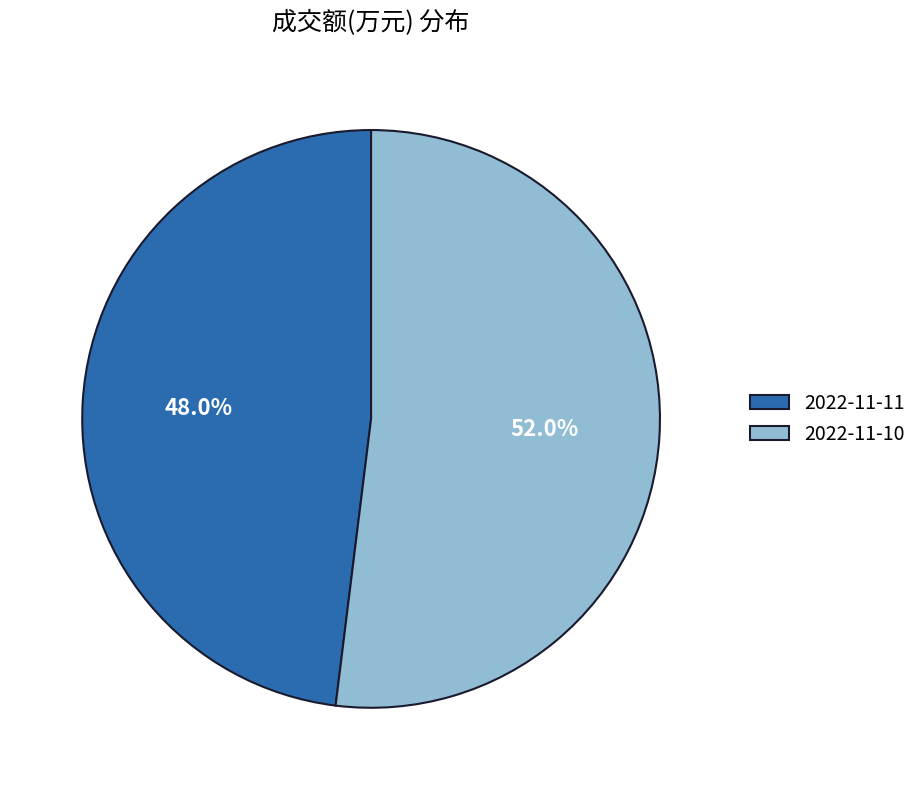

What is the ratio of the value at 2022-11-11 to the value at 2022-11-10?

0.9